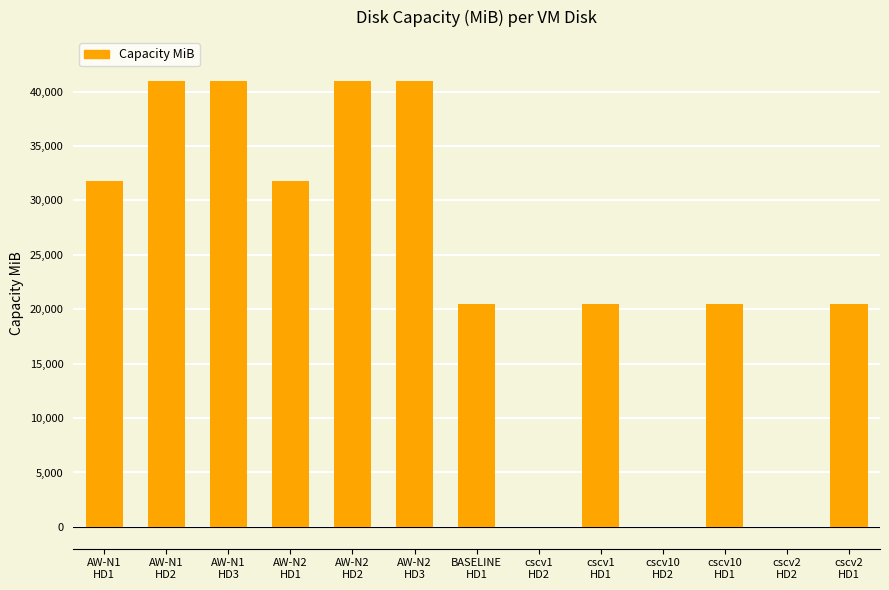

Reading left to right, extract all data points from this chart.

AW-N1
HD1=31744	AW-N1
HD2=40960	AW-N1
HD3=40960	AW-N2
HD1=31744	AW-N2
HD2=40960	AW-N2
HD3=40960	BASELINE
HD1=20480	cscv1
HD2=20	cscv1
HD1=20480	cscv10
HD2=20	cscv10
HD1=20480	cscv2
HD2=20	cscv2
HD1=20480